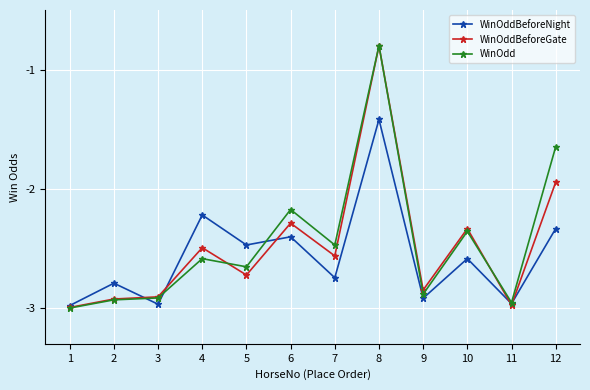

At which label is WinOddBeforeGate closest to -1?

8